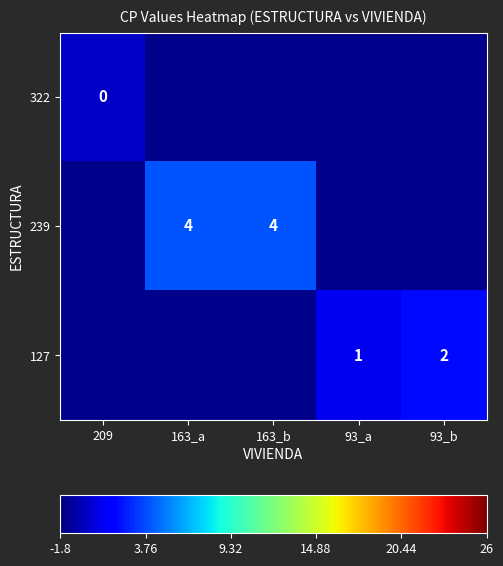

The 239 series shows 6 at 163_b. True or false?

False